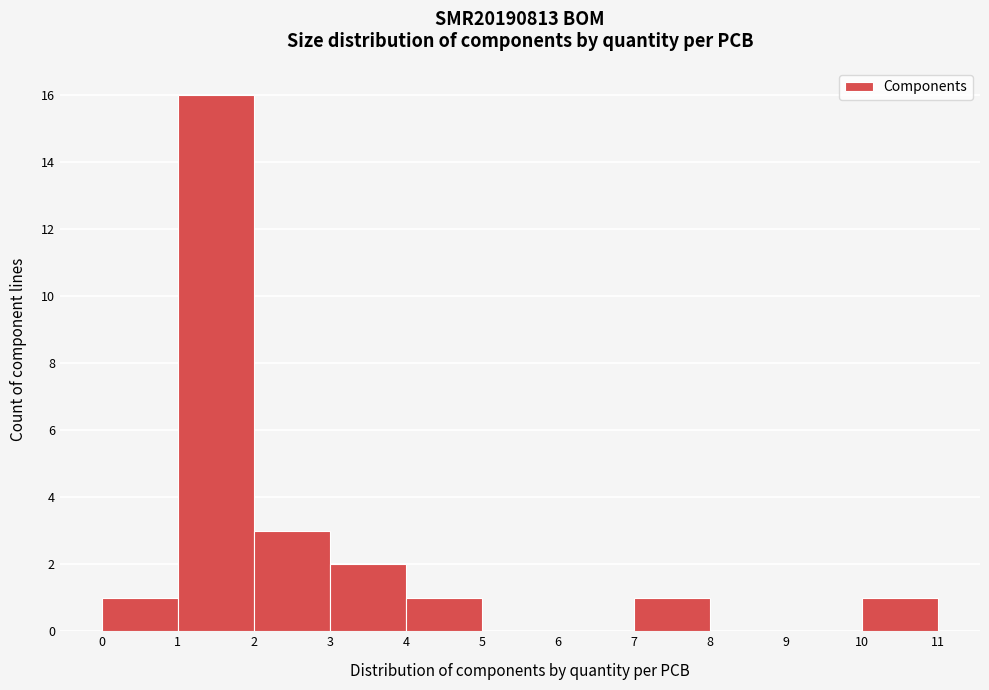

Reading left to right, list every bar in this chart as the range it spans on the x-axis followed by its height. The values are not printed on the chart, so give them approximately, as read against the axis.

0 to 1: 1
1 to 2: 16
2 to 3: 3
3 to 4: 2
4 to 5: 1
5 to 6: 0
6 to 7: 0
7 to 8: 1
8 to 9: 0
9 to 10: 0
10 to 11: 1